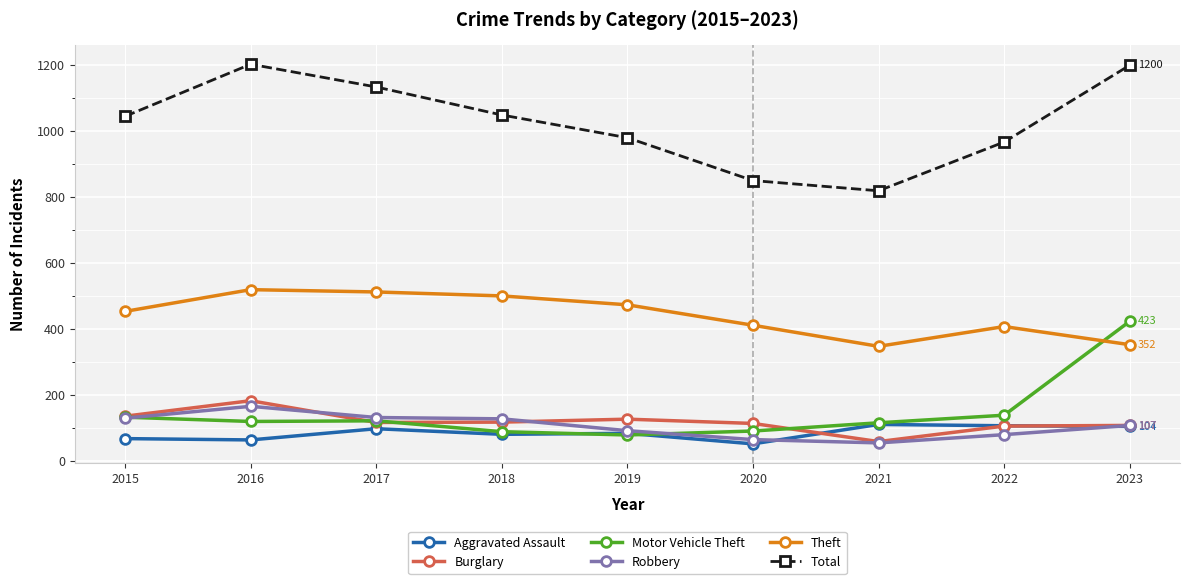

Is it true that Burglary equals 173 at 2023?

False